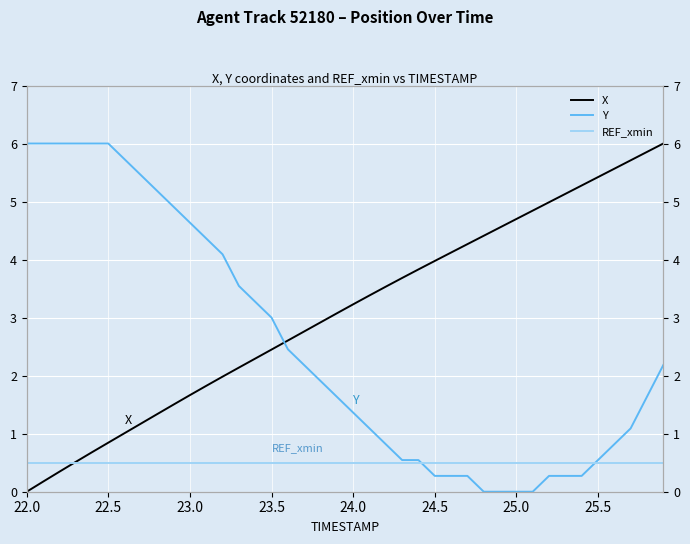

Which label corresponds to the smallest value in the chart?

22.0